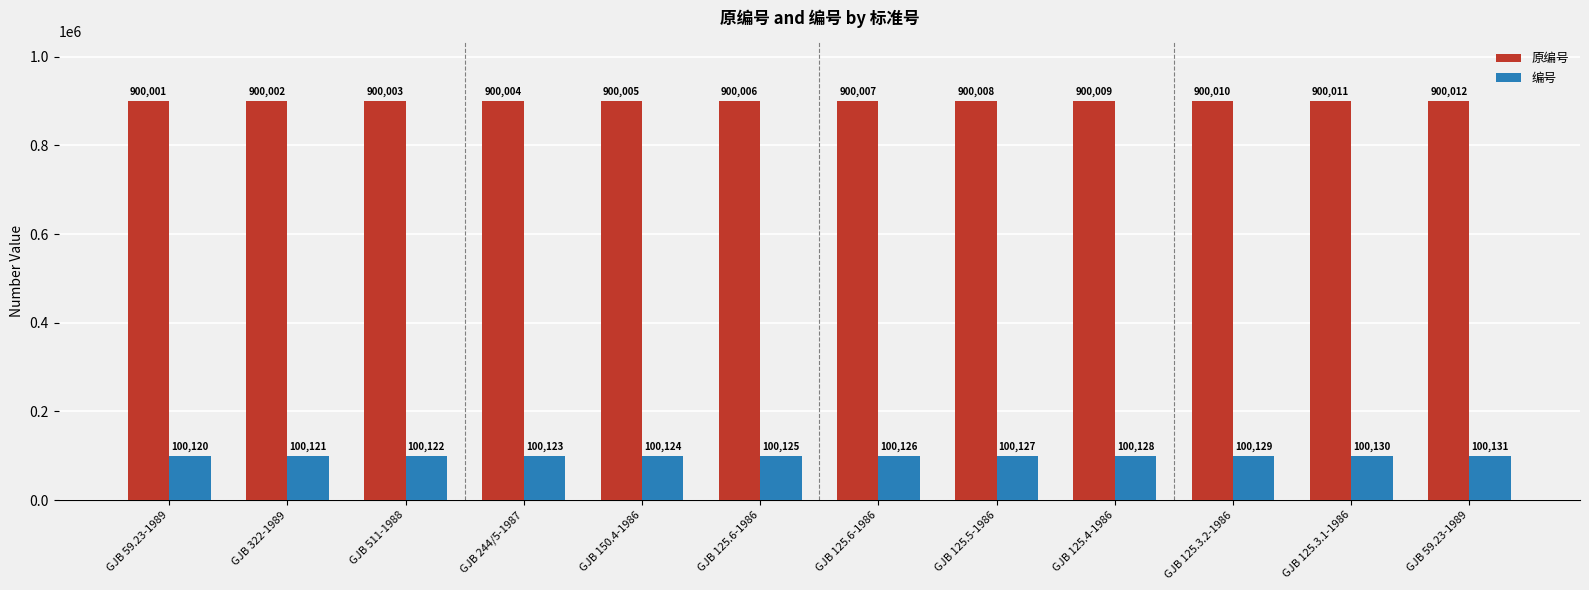

How many groups of bars are there?

12